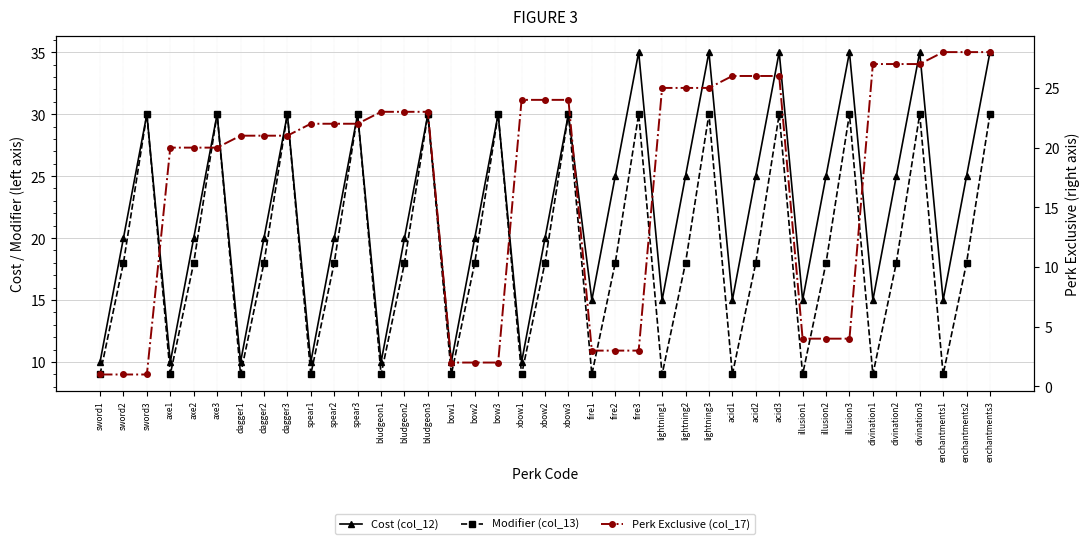

What are all the series names shown in the legend?

Cost (col_12), Modifier (col_13), Perk Exclusive (col_17)